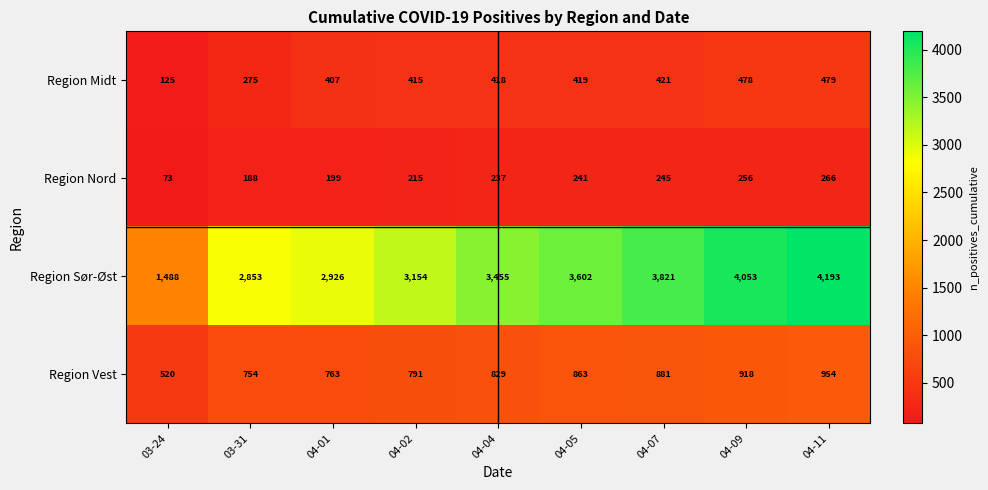

What is the difference between the maximum and second lowest values in the Region Sør-Øst series?

1340